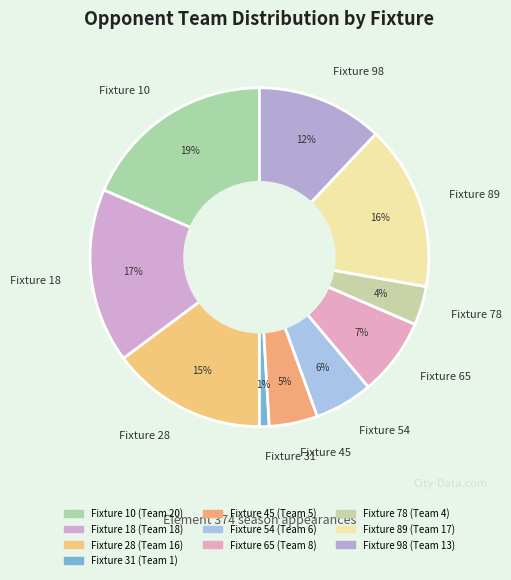

Between Fixture 54 and Fixture 78, which is larger?

Fixture 54